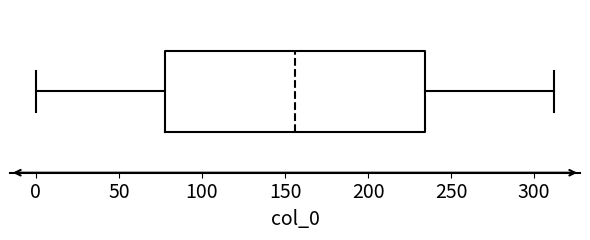

Read this box plot against the x-axis: the position of the median line, the range covered by the box, and the ends of both whiskers. The values are not printed on the chart, so give them approximately, as read against the axis.

median 155, box 80 to 235, whiskers 0 to 310